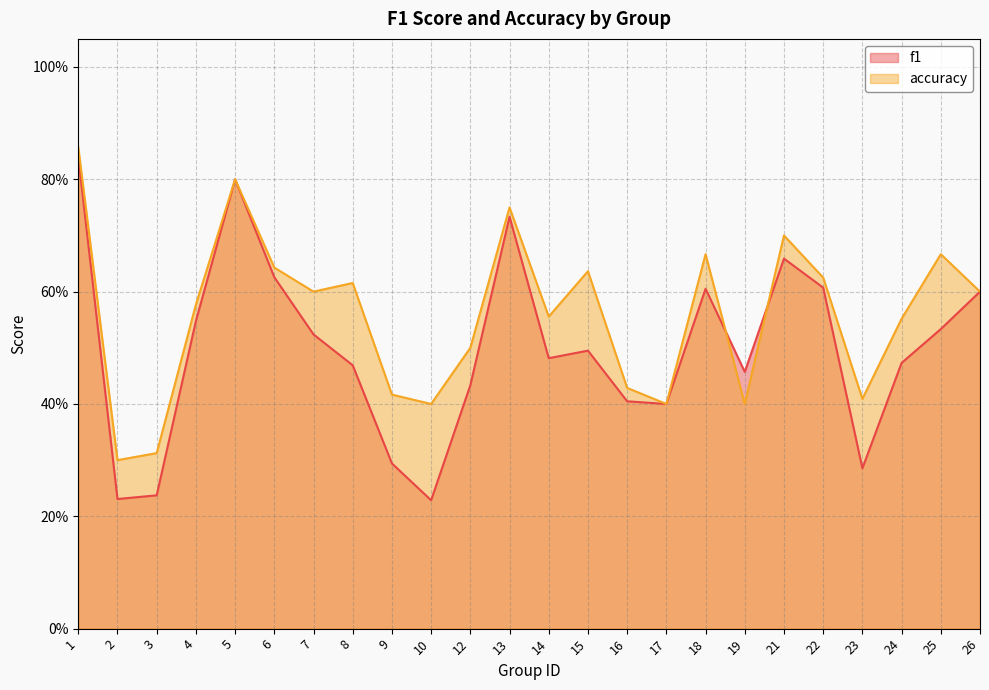

Reading right to left, list all the values displayed in this chart.

f1: 26=0.6	25=0.5	24=0.5	23=0.3	22=0.6	21=0.7	19=0.5	18=0.6	17=0.4	16=0.4	15=0.5	14=0.5	13=0.7	12=0.4	10=0.2	9=0.3	8=0.5	7=0.5	6=0.6	5=0.8	4=0.5	3=0.2	2=0.2	1=0.8
accuracy: 26=0.6	25=0.7	24=0.6	23=0.4	22=0.6	21=0.7	19=0.4	18=0.7	17=0.4	16=0.4	15=0.6	14=0.6	13=0.8	12=0.5	10=0.4	9=0.4	8=0.6	7=0.6	6=0.6	5=0.8	4=0.6	3=0.3	2=0.3	1=0.9